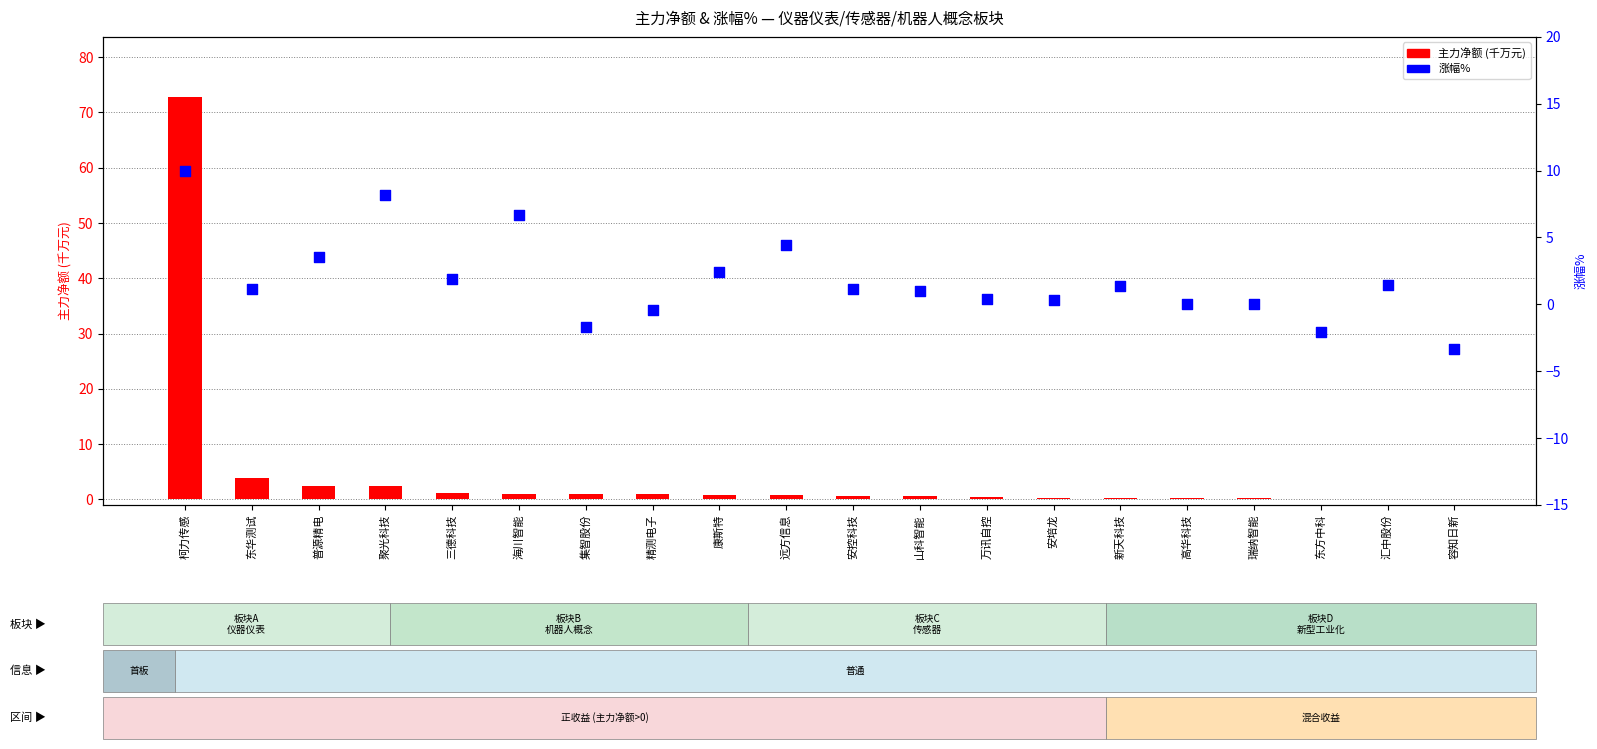

At which category is the sum across all series the highest?

柯力传感